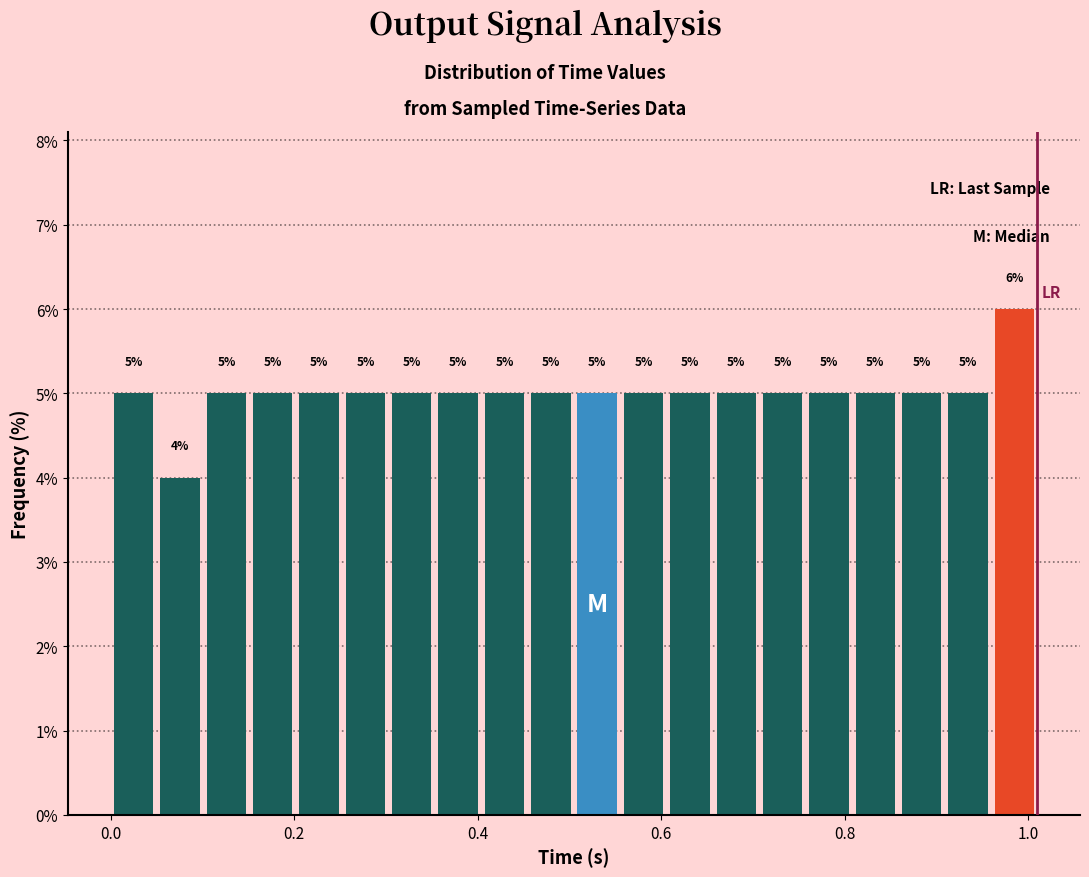

Read against the x-axis, roughly where is the centre of the tallest bar?

0.98